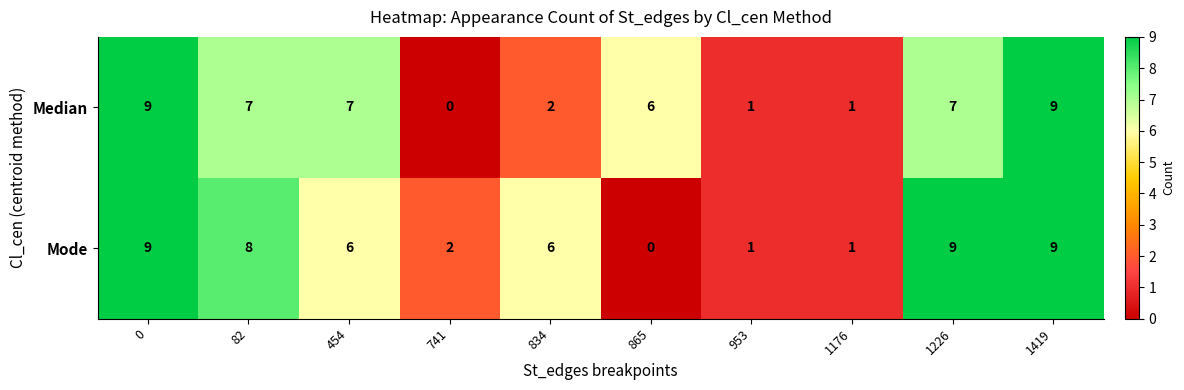

The Mode series shows 1 at 953. True or false?

True